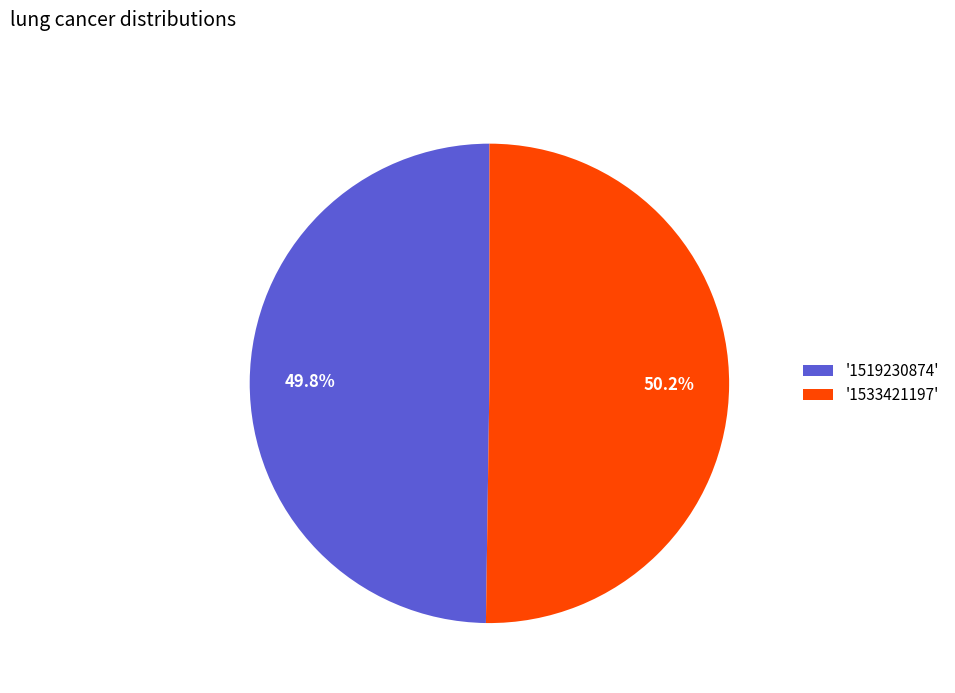

Is the sum of '1519230874' and '1533421197' greater than half?

Yes